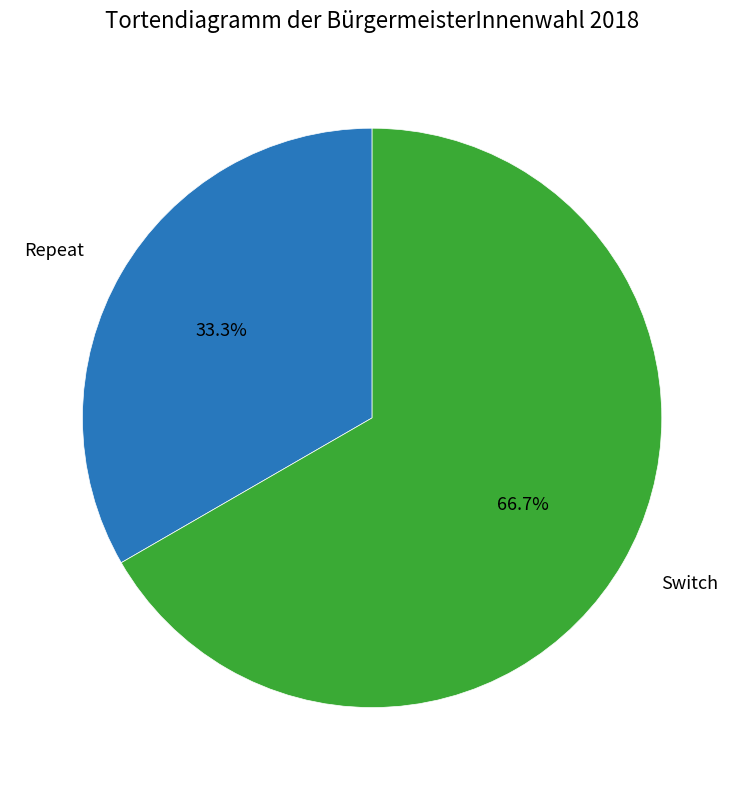

Which slice is the smallest?

Repeat